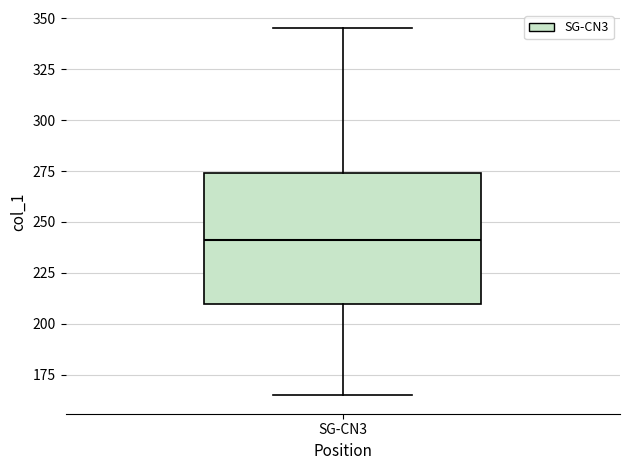

Read this box plot against the y-axis: the position of the median line, the range covered by the box, and the ends of both whiskers. The values are not printed on the chart, so give them approximately, as read against the axis.

median 240, box 210 to 275, whiskers 165 to 345